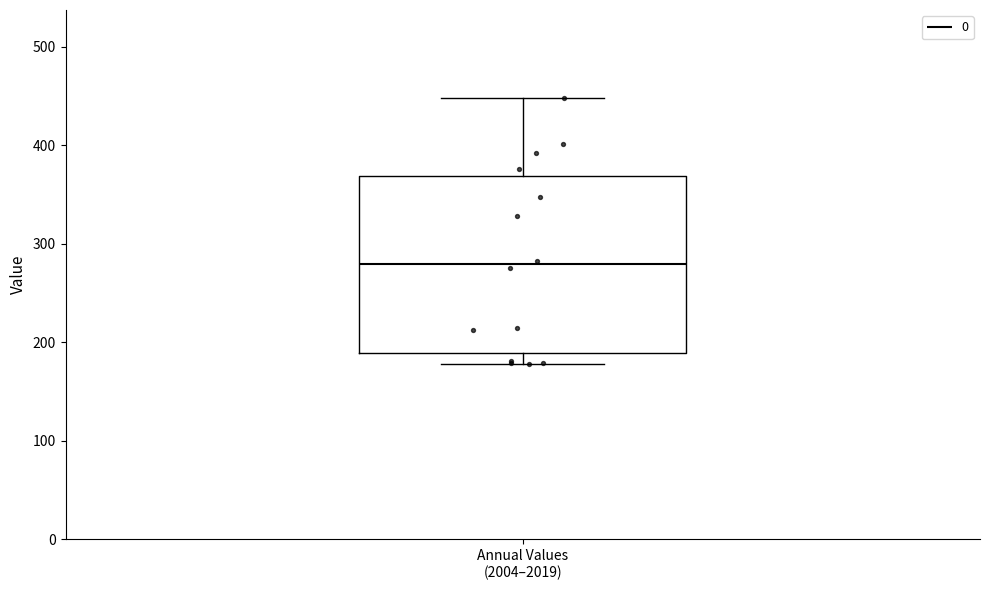

Read this box plot against the y-axis: the position of the median line, the range covered by the box, and the ends of both whiskers. The values are not printed on the chart, so give them approximately, as read against the axis.

median 280, box 190 to 370, whiskers 180 to 450